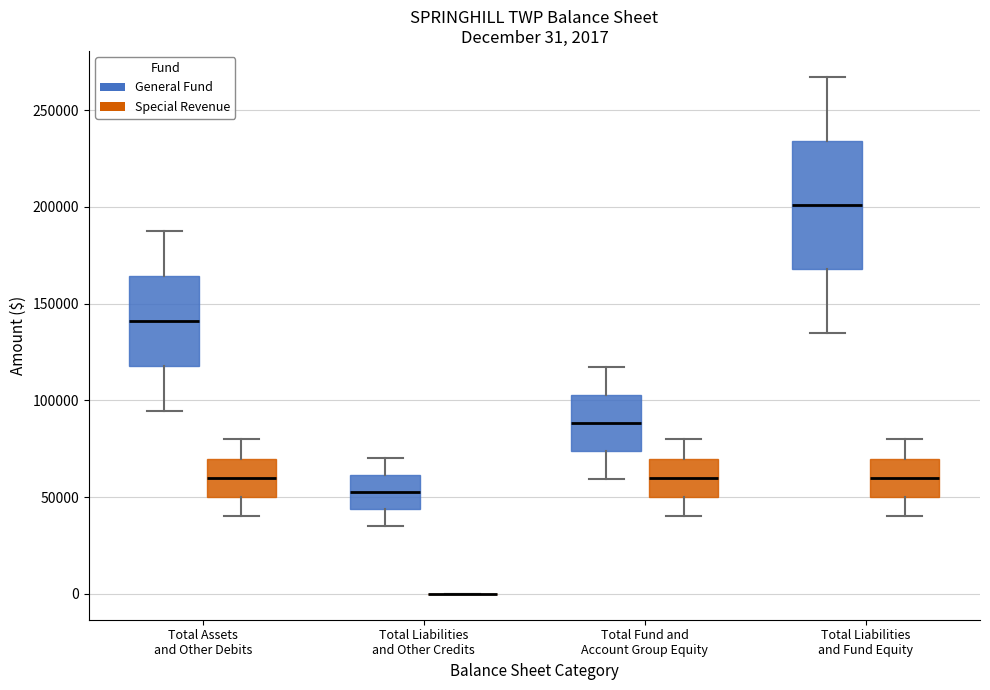

Comparing the boxes themselves (not the whiskers), which one is the tallest?

Total Liabilities and Fund Equity (General Fund)